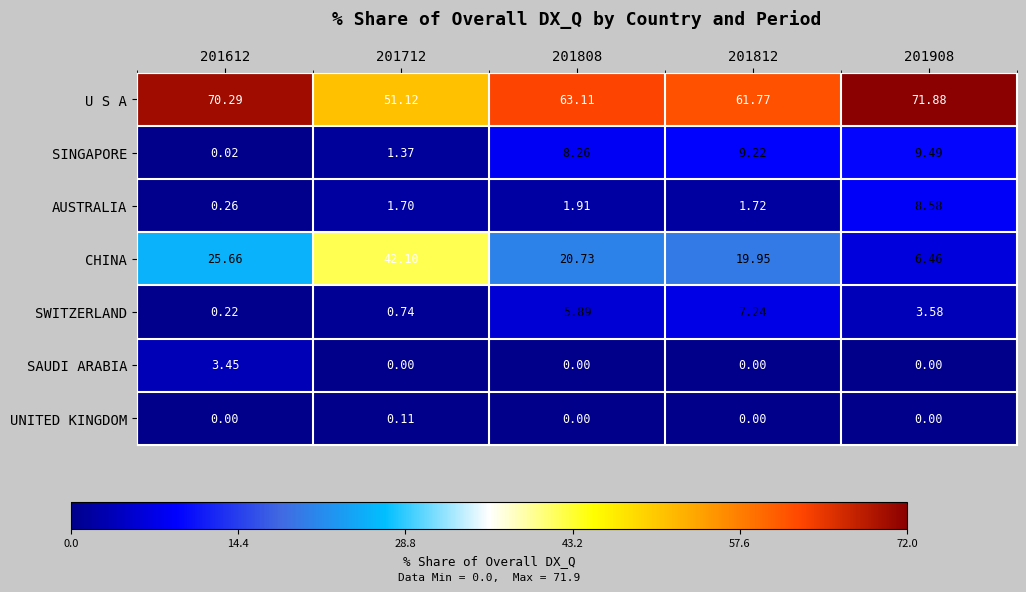

Rank the series by their maximum value, from lowest to highest.

UNITED KINGDOM, SAUDI ARABIA, SWITZERLAND, AUSTRALIA, SINGAPORE, CHINA, U S A